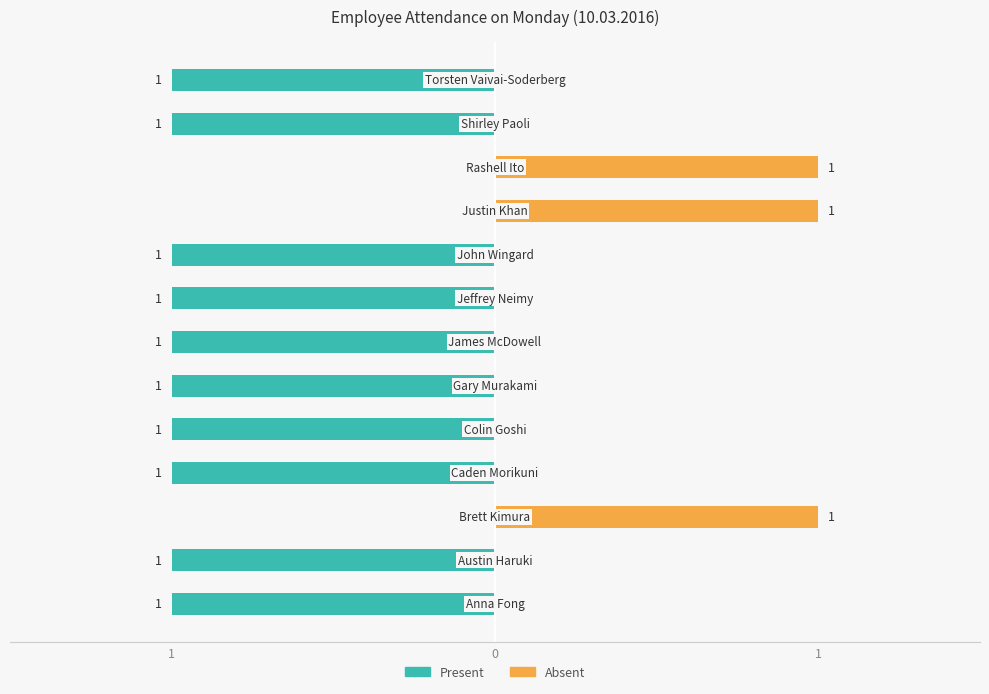

How many positive values does the Absent series have?

3